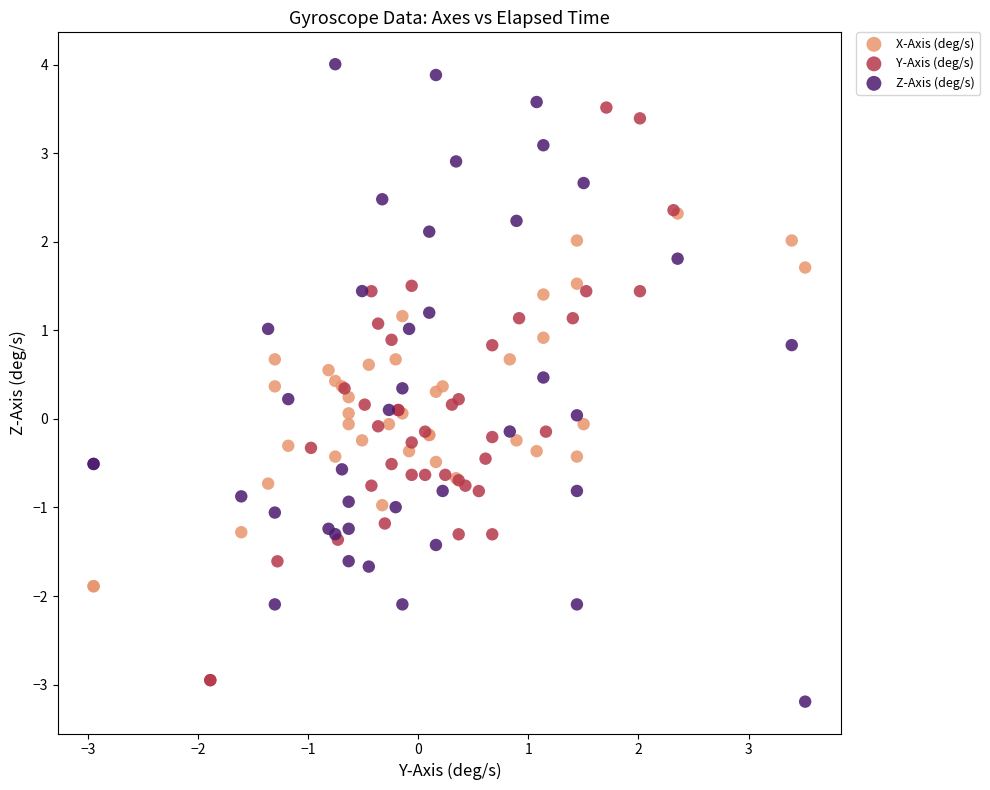

Which series has the largest Y range (max minus min)?

Z-Axis (deg/s)